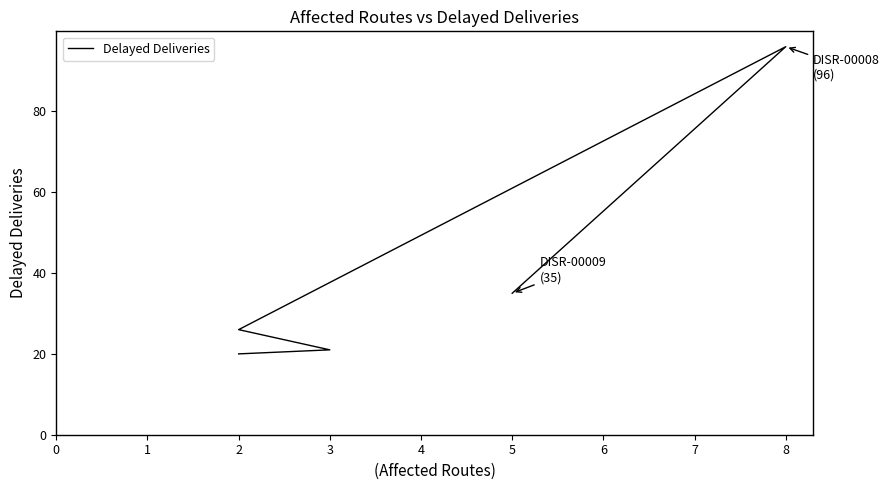

Reading left to right, list all the values displayed in this chart.

20	21	26	96	35